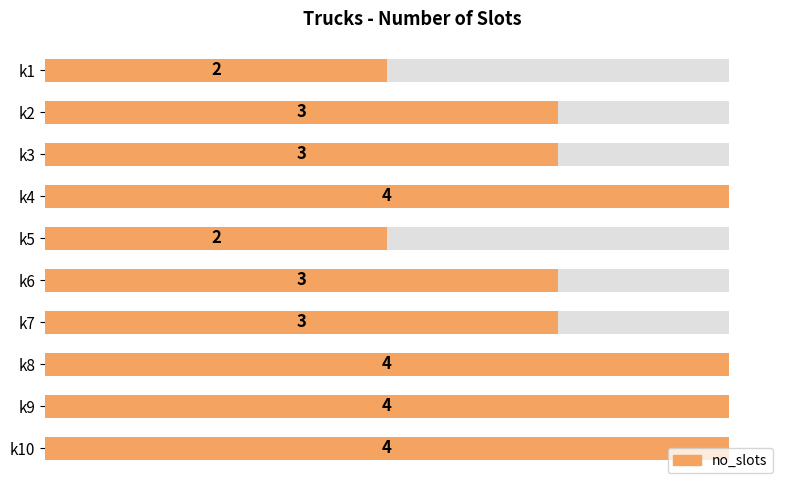

What is the difference between the maximum and second lowest values?

2